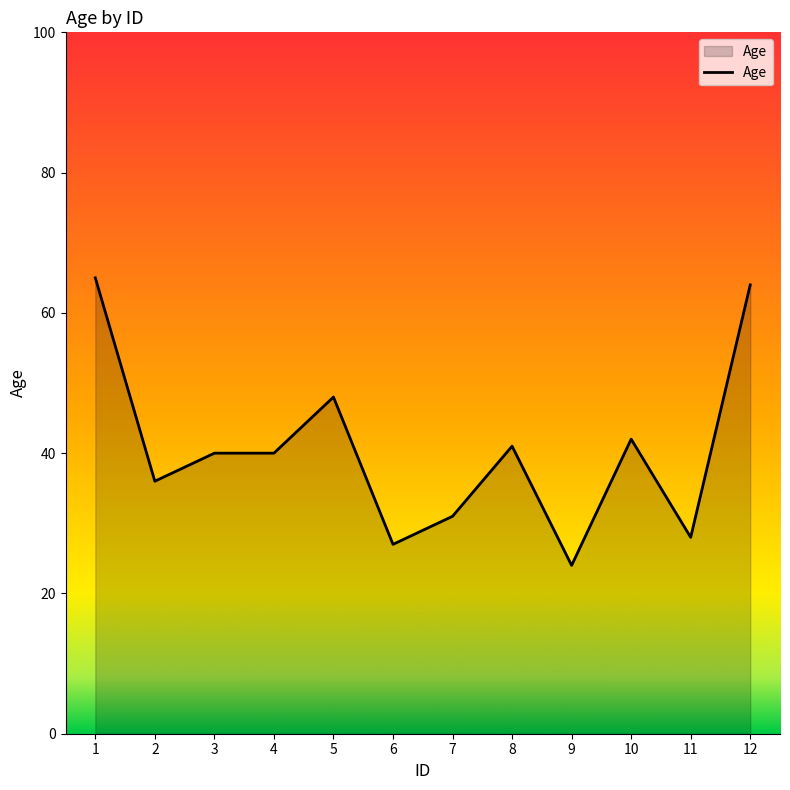

Is it true that the value at 1 is 87?

False